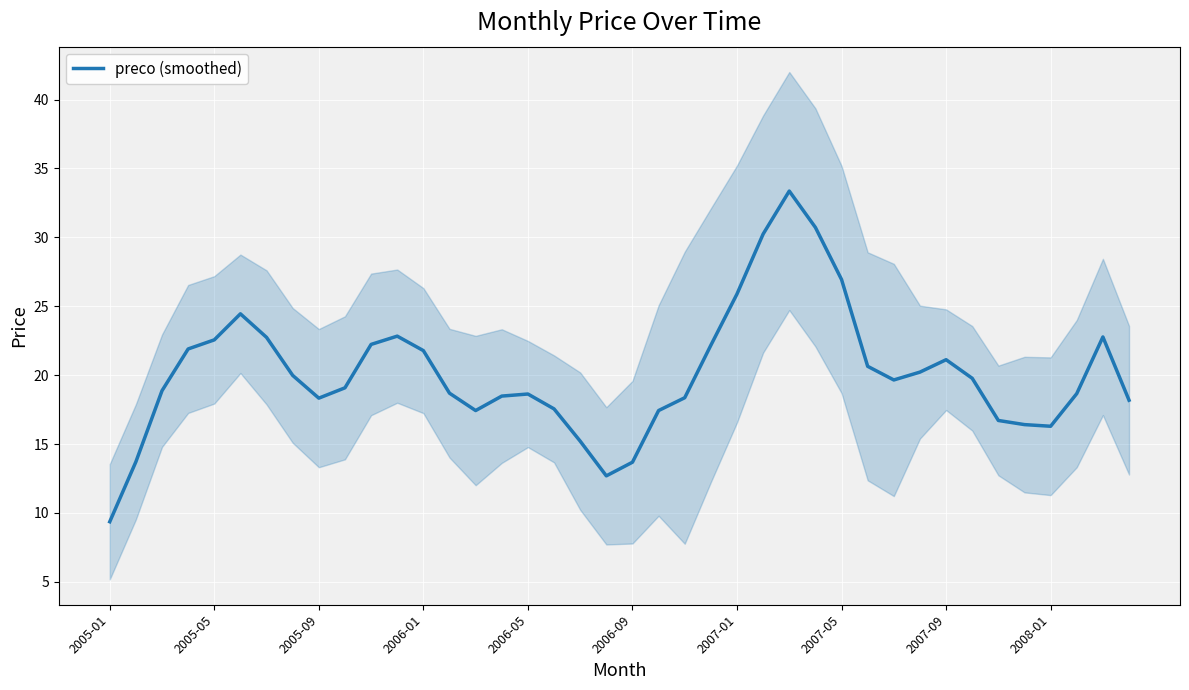

The preco (smoothed) series shows 18.6 at 2006-05. True or false?

True